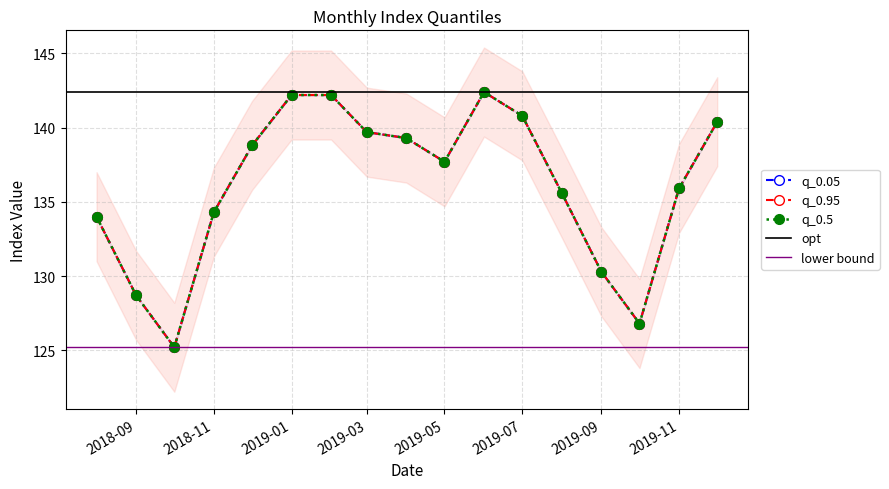

What position from the left is 2018-10-01?

3